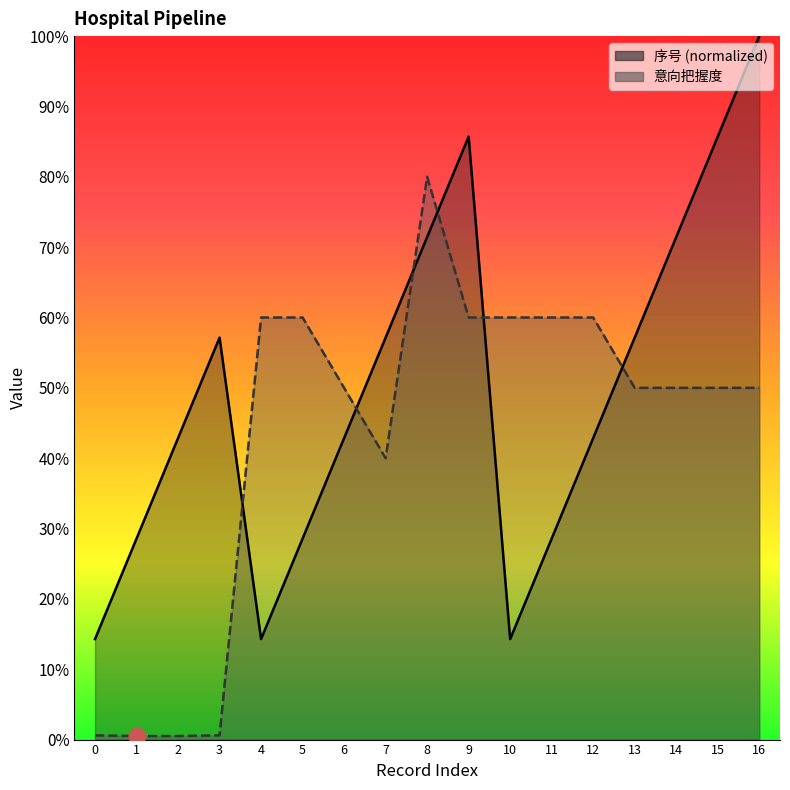

Rank the categories by 序号 value from highest to lowest.

16, 9, 15, 8, 14, 3, 7, 13, 2, 6, 12, 1, 5, 11, 0, 4, 10